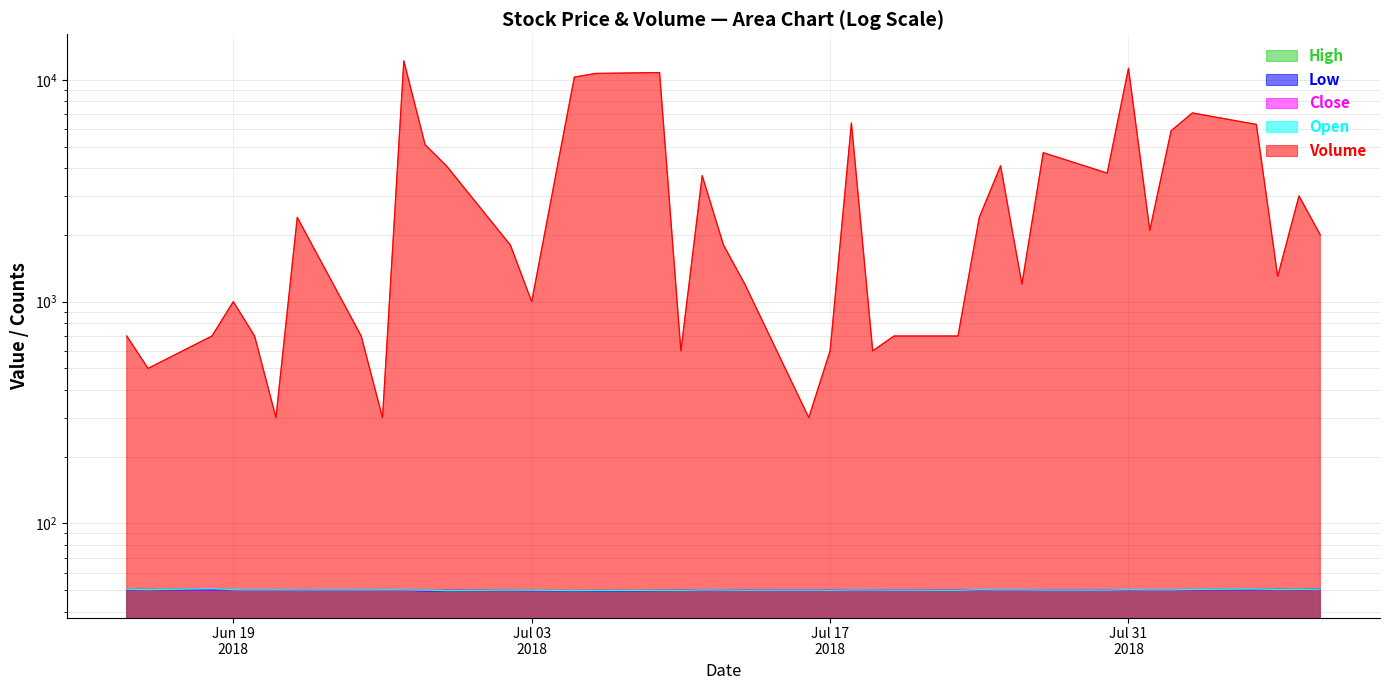

Which category has the lowest value in the Open series?

2018-07-06